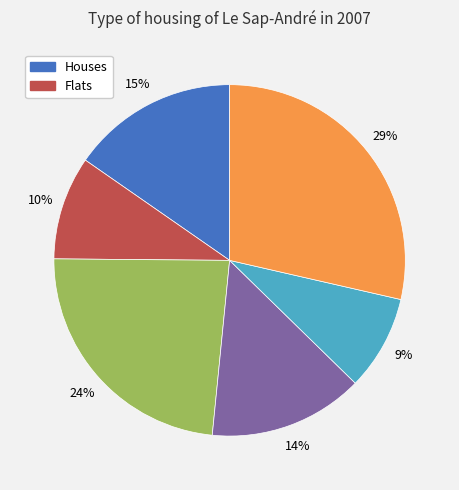

Does any single category account for the majority?

No